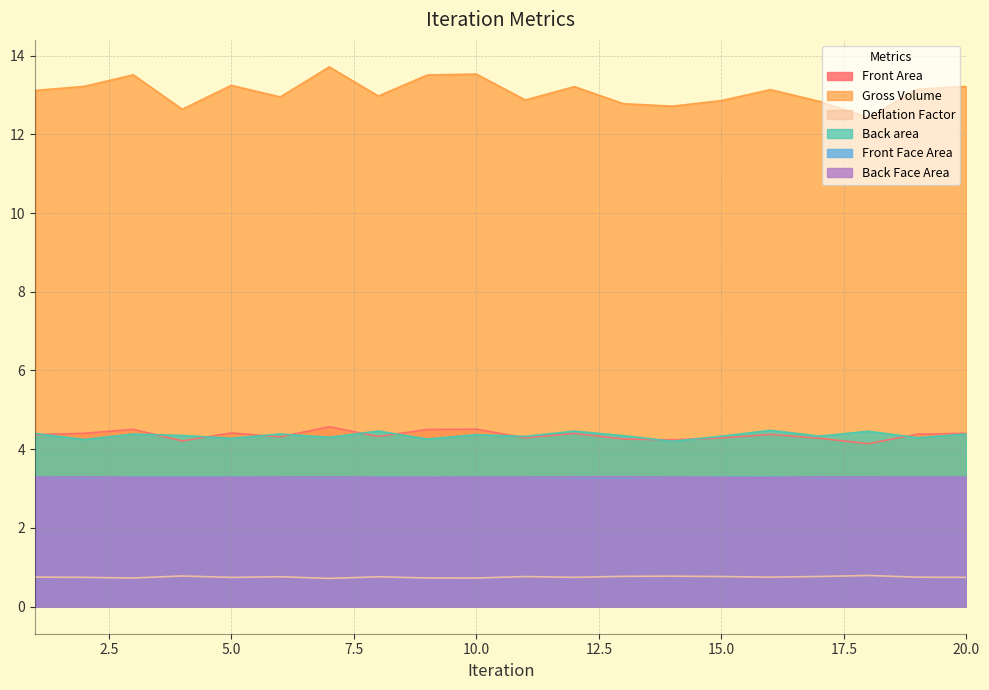

At how many categories does at least one series exceed 12?

20